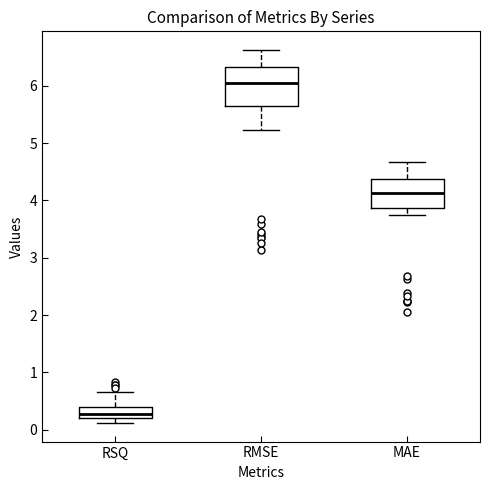

Where is the upper edge of the box for RMSE on the y-axis? The values are not printed on the chart, so give them approximately, as read against the axis.

6.3